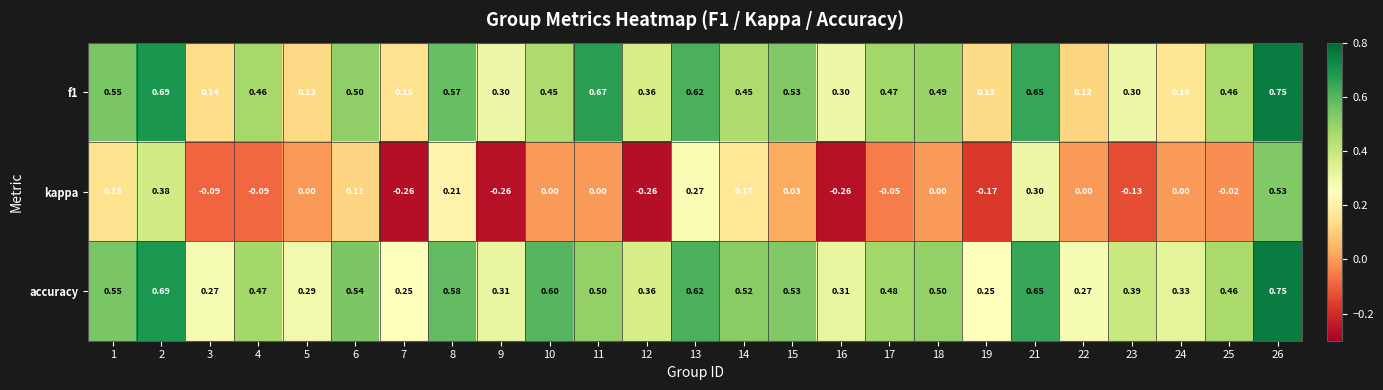

Which series has the largest total across all categories?

accuracy